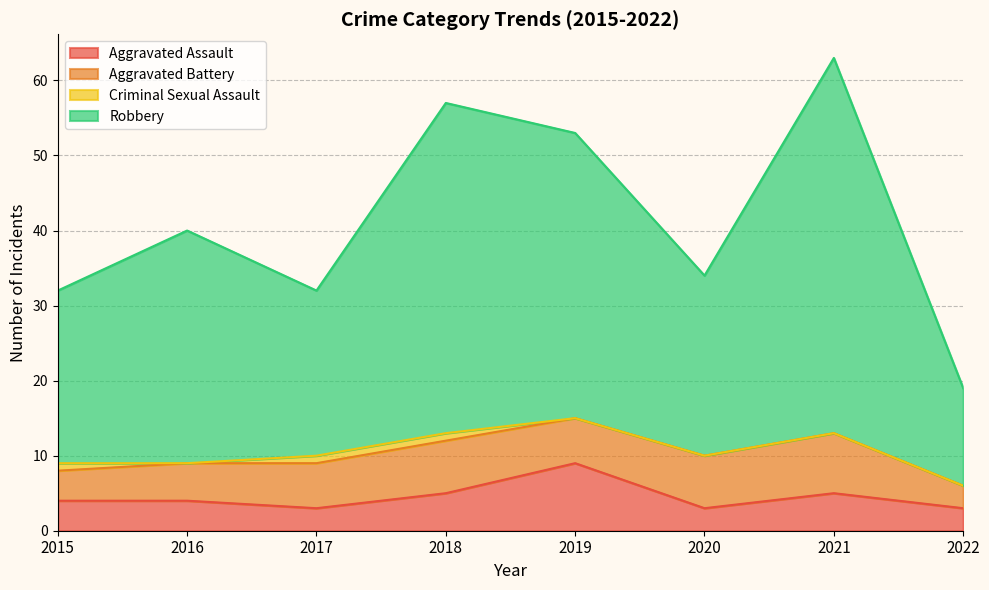

The value of Aggravated Assault at 2018 is 5. True or false?

True